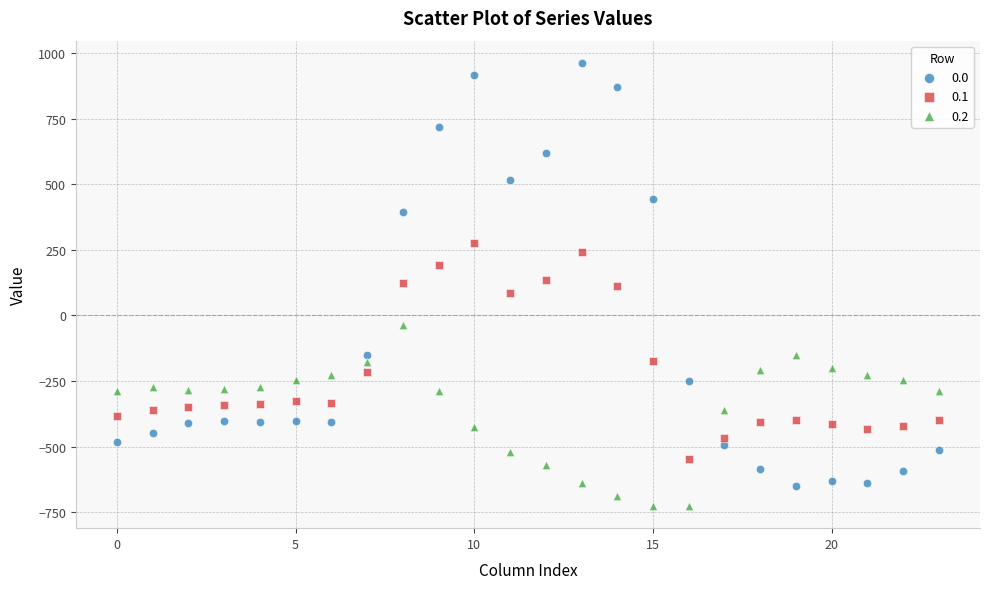

Which series contains the lowest Y value?

0.2